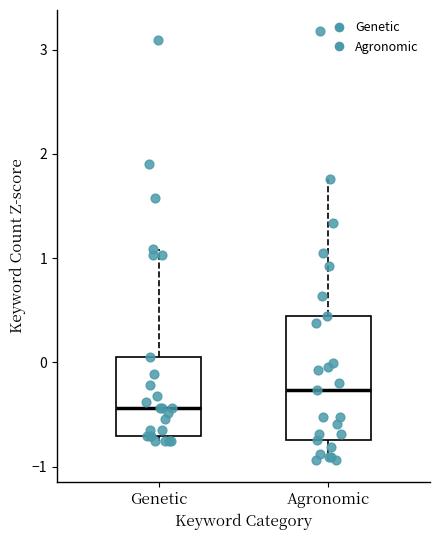

Where does the lower whisker of the box for Agronomic end on the y-axis? The values are not printed on the chart, so give them approximately, as read against the axis.

-0.9